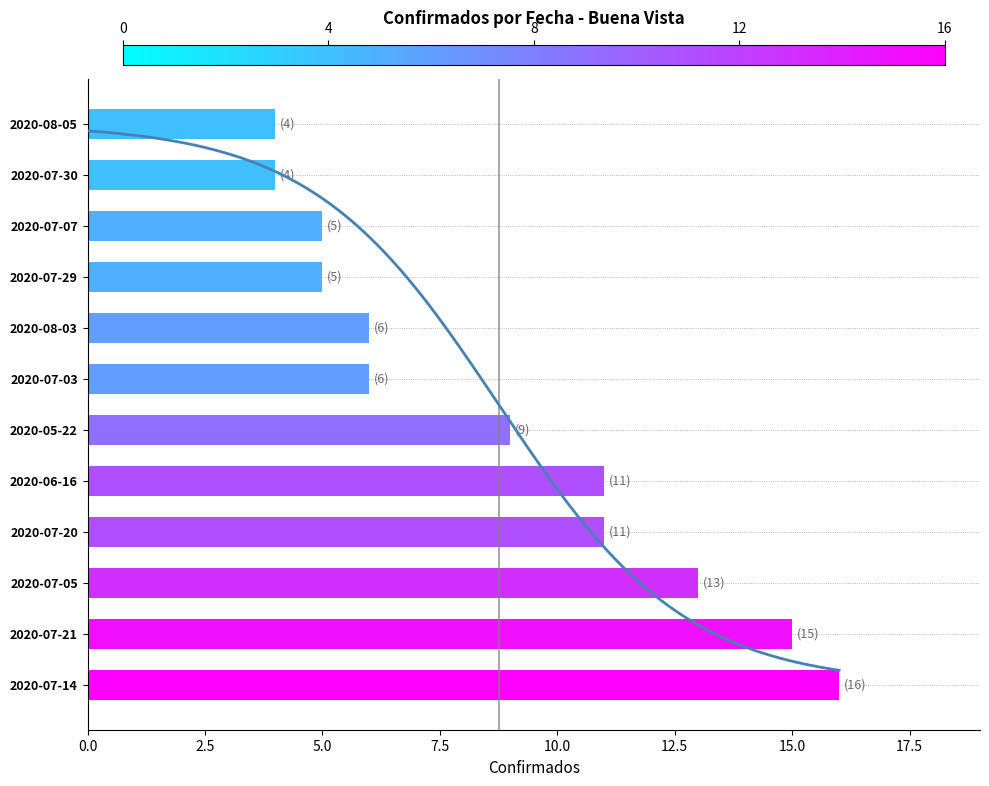

How many bars are there in total?

12